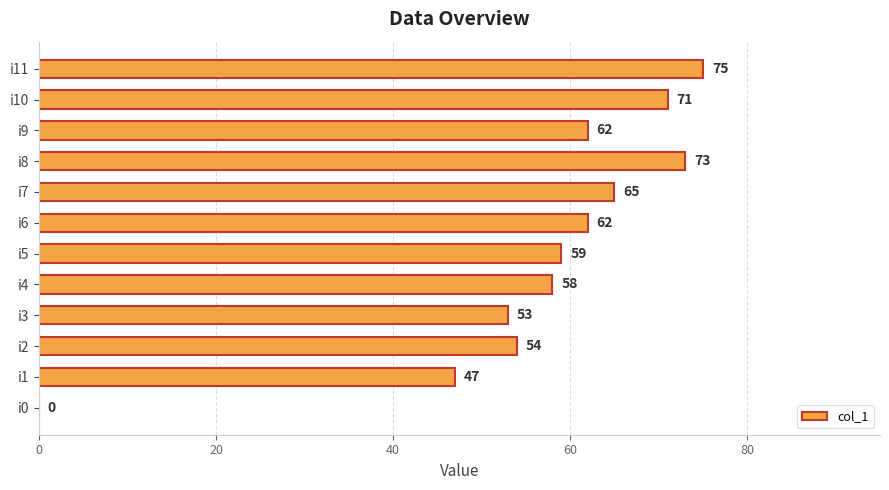

What is the sum of all values?

679